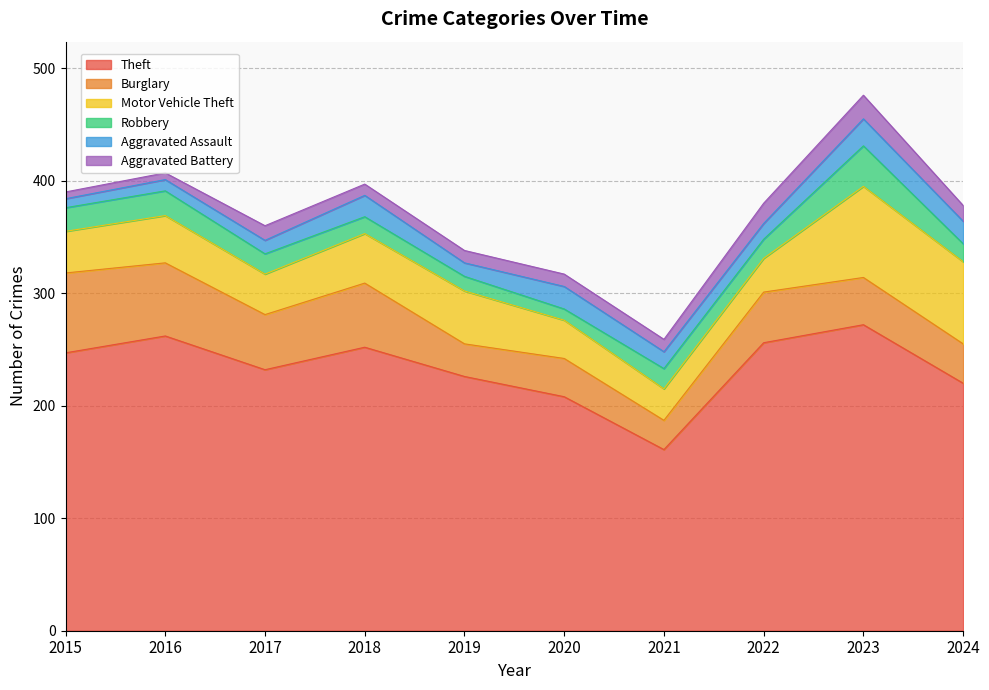

Between 2019 and 2021, which series saw the biggest shift?

Theft